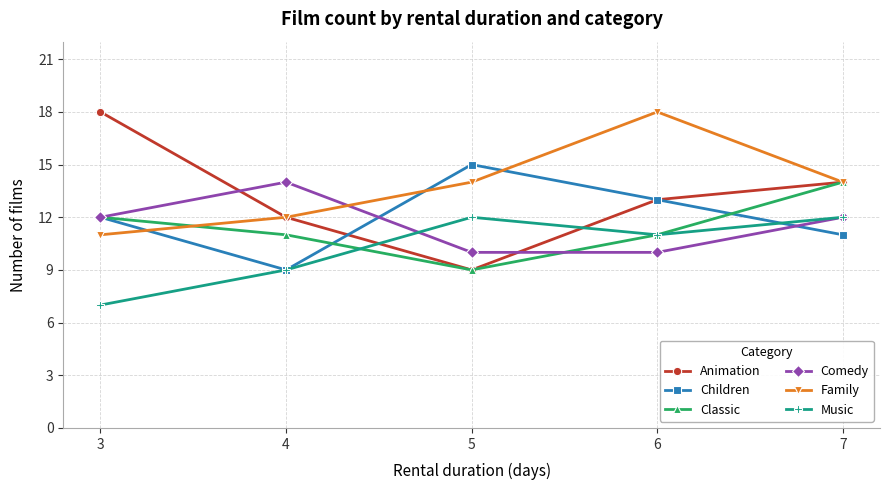

Where is the first local maximum for Music?

5